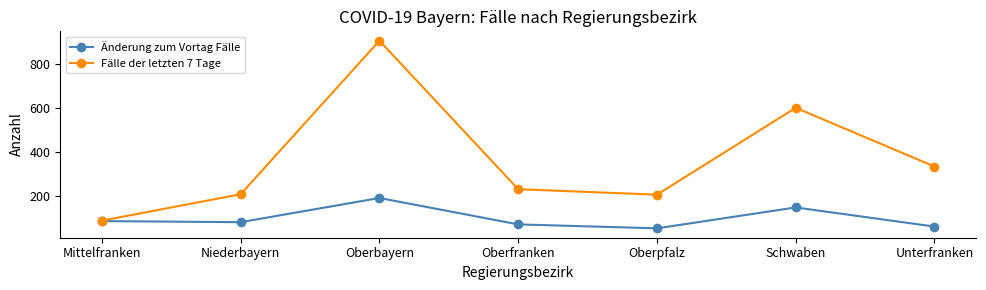

What are all the series names shown in the legend?

Änderung zum Vortag Fälle, Fälle der letzten 7 Tage